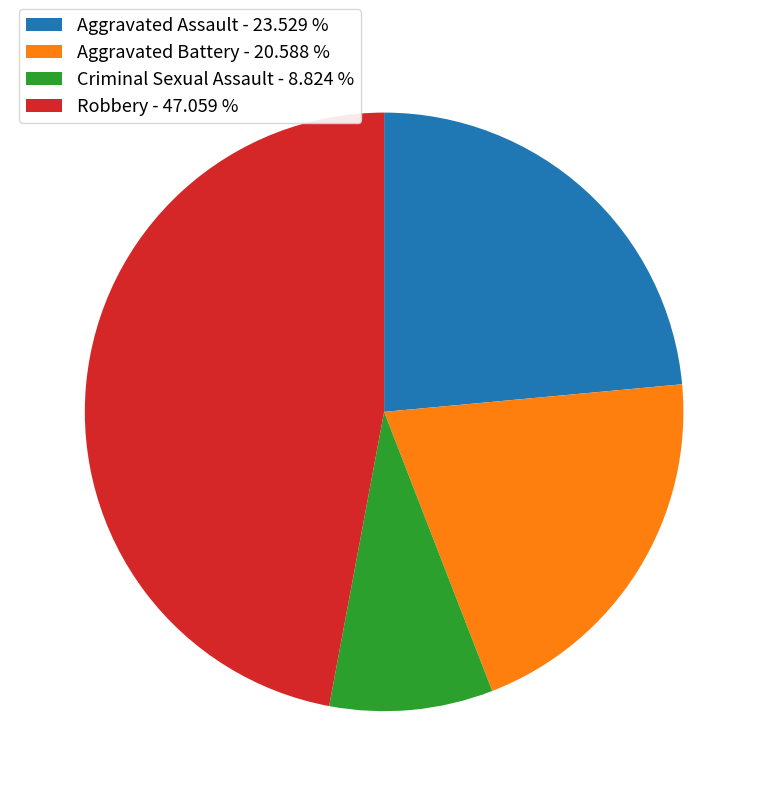

Approximately how many times larger is the value at Robbery compared to Aggravated Battery?

2.3